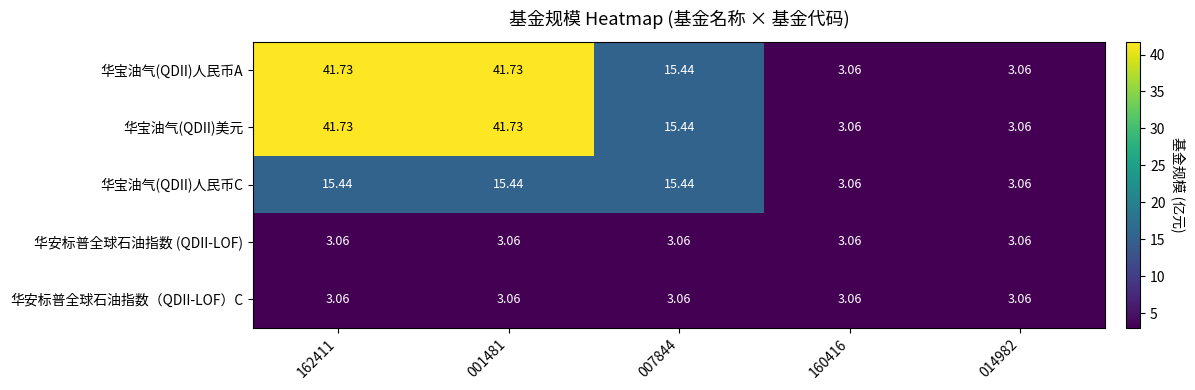

At which category does the chart reach its peak across all series?

162411